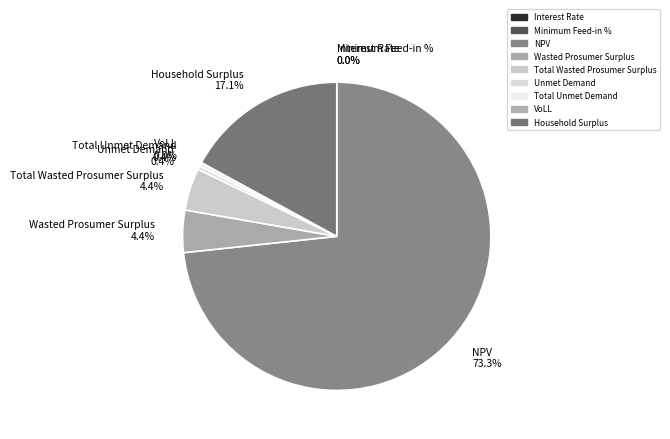

Which category has the biggest portion of the pie?

NPV